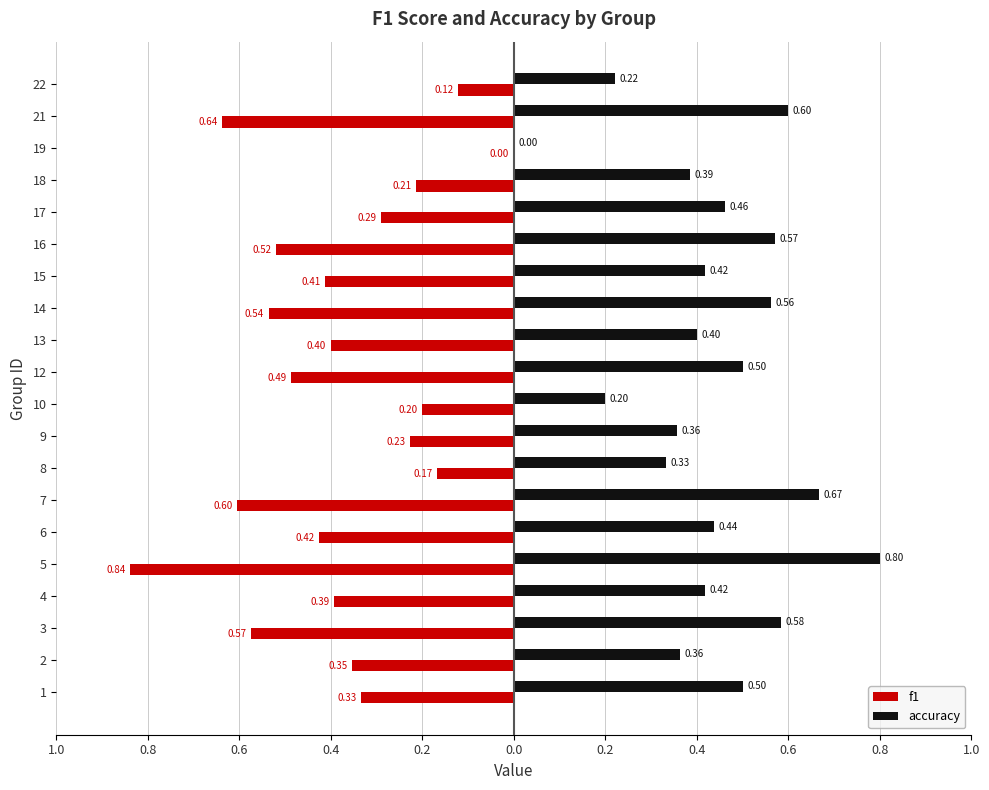

What are all the series names shown in the legend?

f1, accuracy